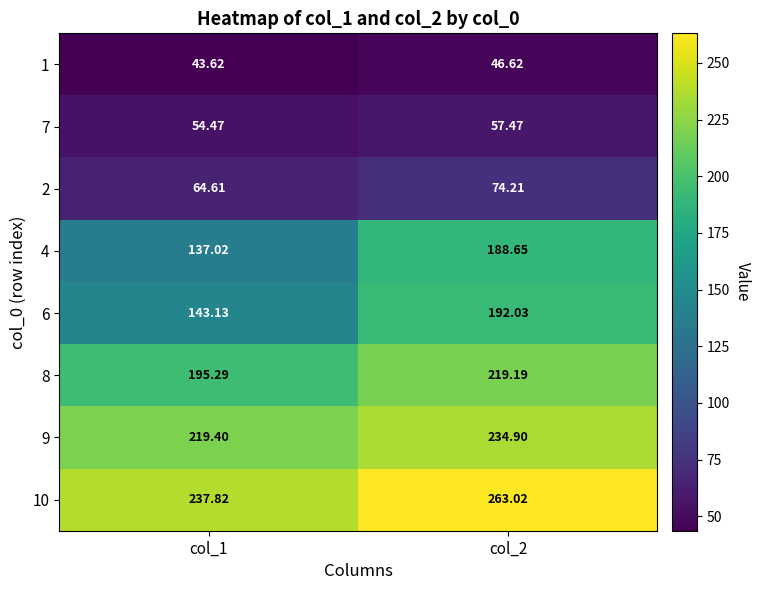

What is the spread (max minus min) of values at col_1?

194.2